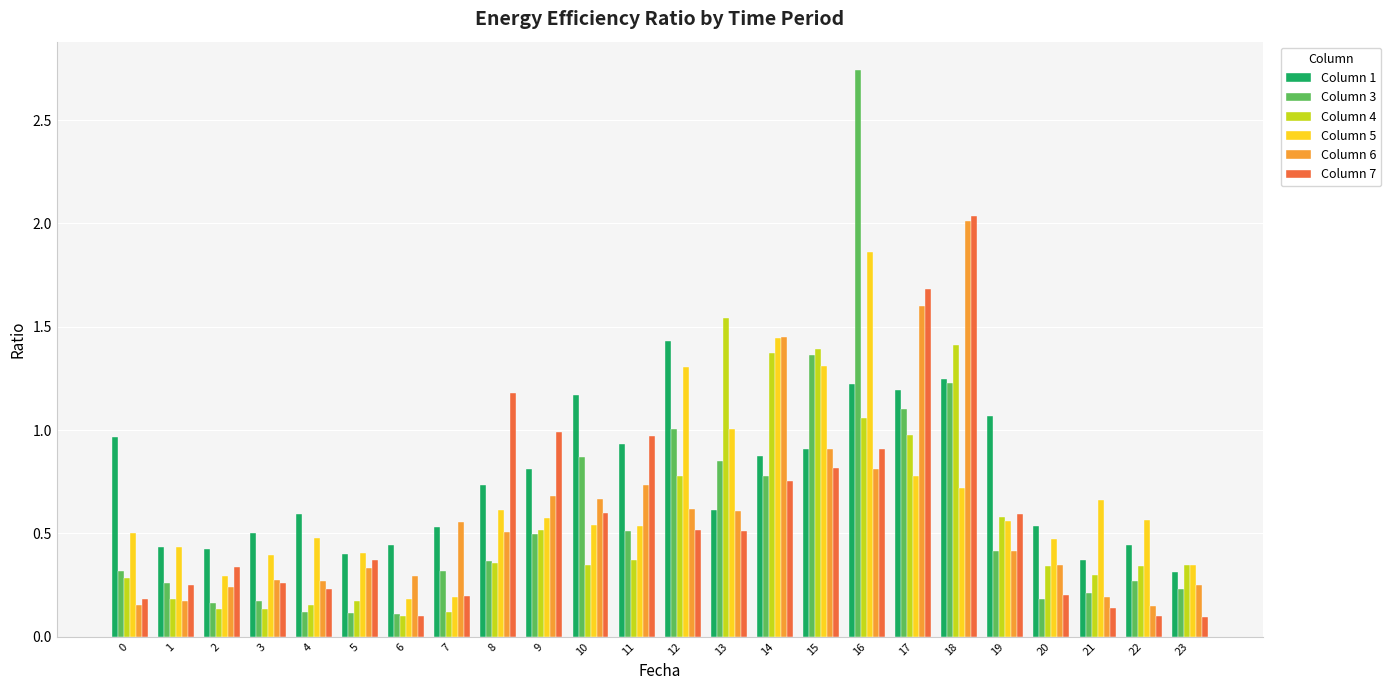

What is the sum of all Column 7 values?

14.0